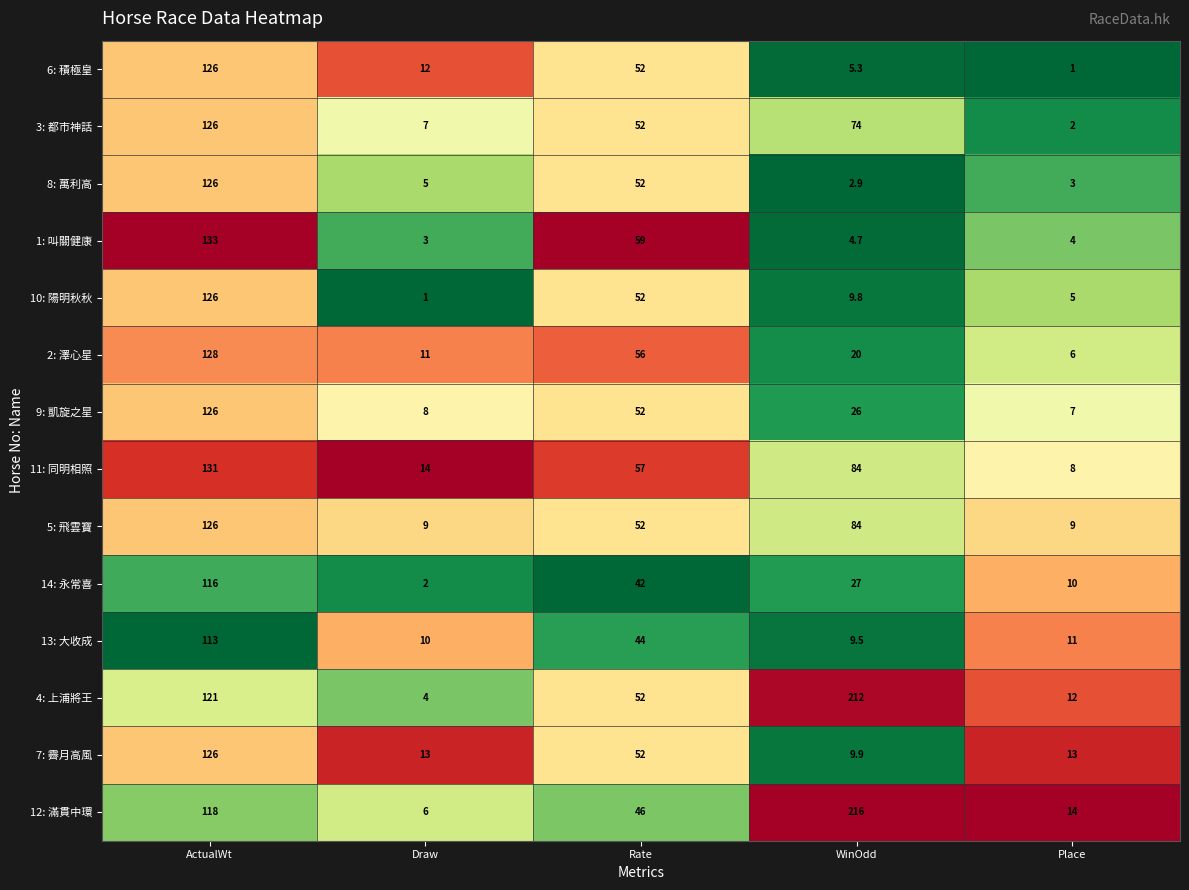

Rank the series at Place from lowest to highest value.

6: 積極皇, 3: 都市神話, 8: 萬利高, 1: 叫關健康, 10: 陽明秋秋, 2: 澤心星, 9: 凱旋之星, 11: 同明相照, 5: 飛雲寶, 14: 永常喜, 13: 大收成, 4: 上浦將王, 7: 霽月高風, 12: 滿貫中環